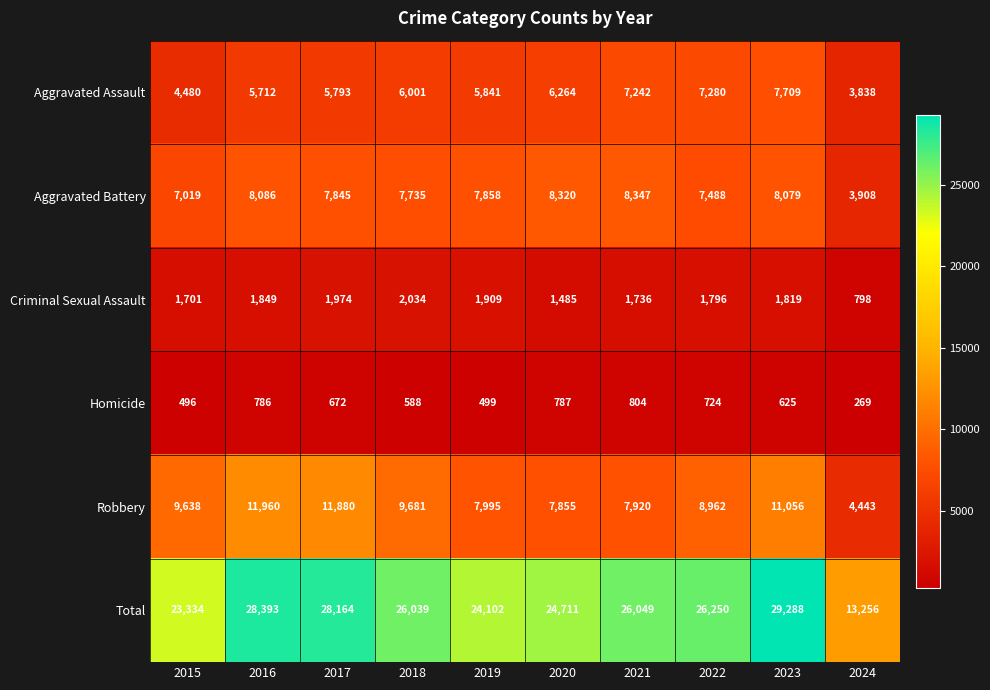

List the labels in order of Aggravated Assault value, largest first.

2023, 2022, 2021, 2020, 2018, 2019, 2017, 2016, 2015, 2024